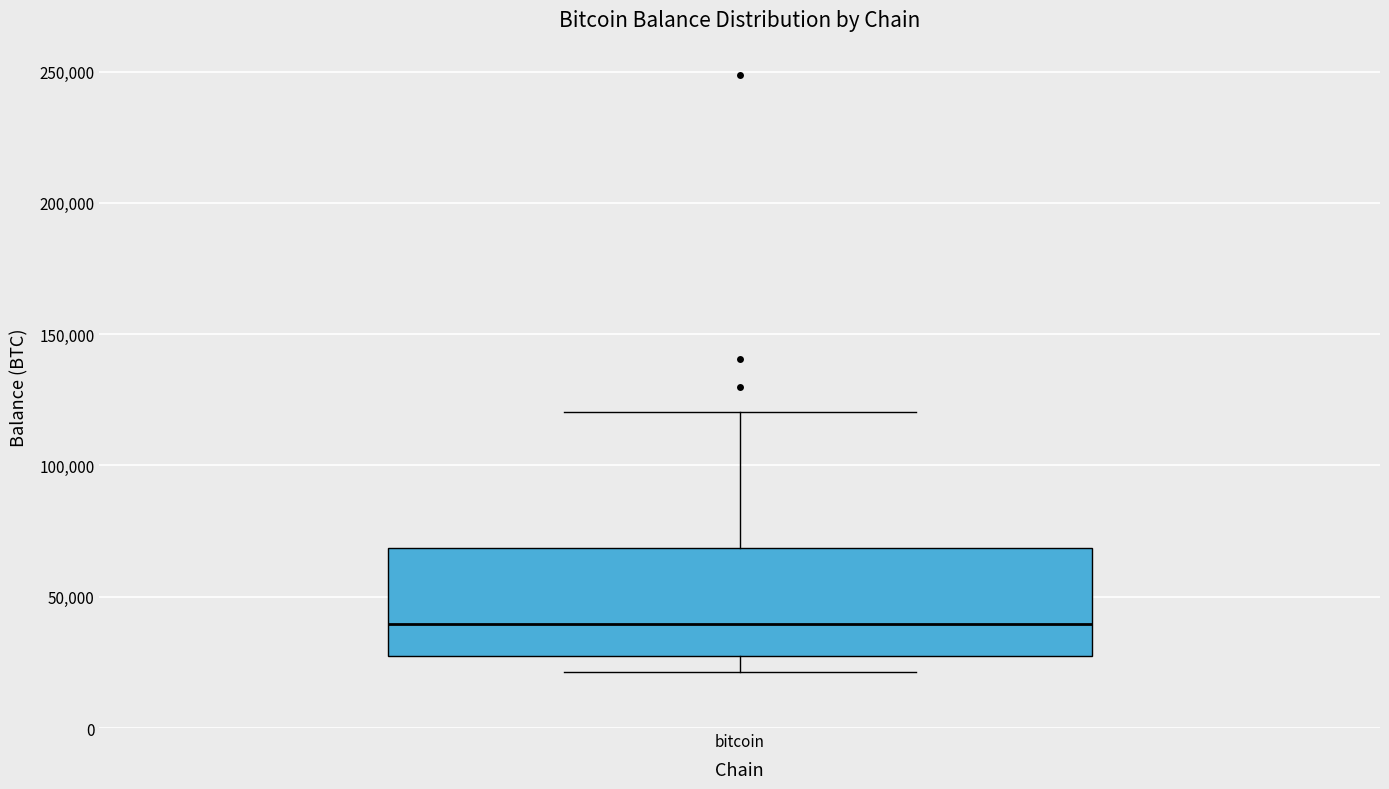

Where does the upper whisker of the box for bitcoin end on the y-axis? The values are not printed on the chart, so give them approximately, as read against the axis.

120000